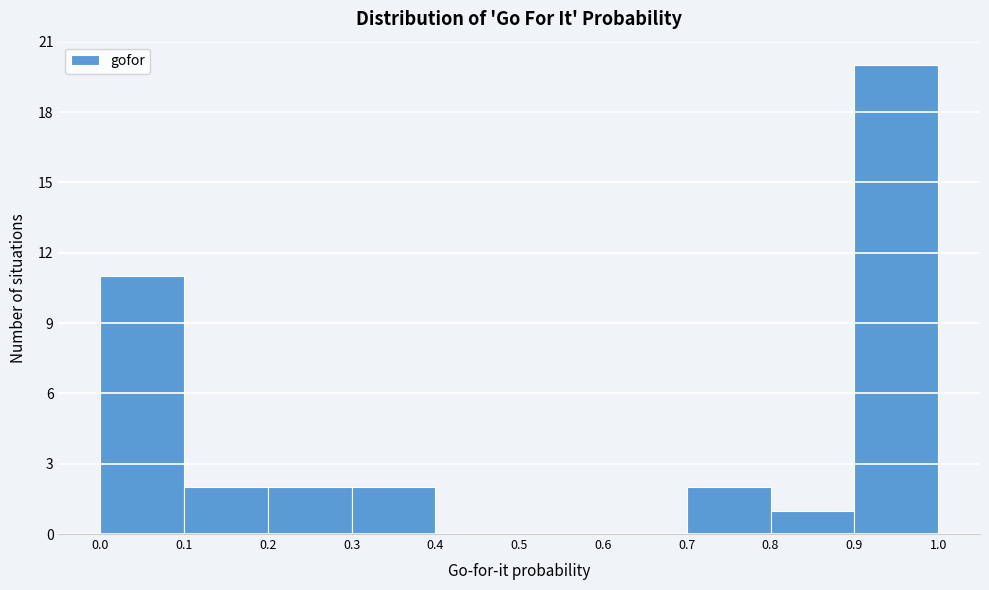

Reading left to right, transcribe this chart: for each bar, give the range it covers on the x-axis and its height. The values are not printed on the chart, so give them approximately, as read against the axis.

0.0 to 0.1: 11
0.1 to 0.2: 2
0.2 to 0.3: 2
0.3 to 0.4: 2
0.4 to 0.5: 0
0.5 to 0.6: 0
0.6 to 0.7: 0
0.7 to 0.8: 2
0.8 to 0.9: 1
0.9 to 1.0: 20